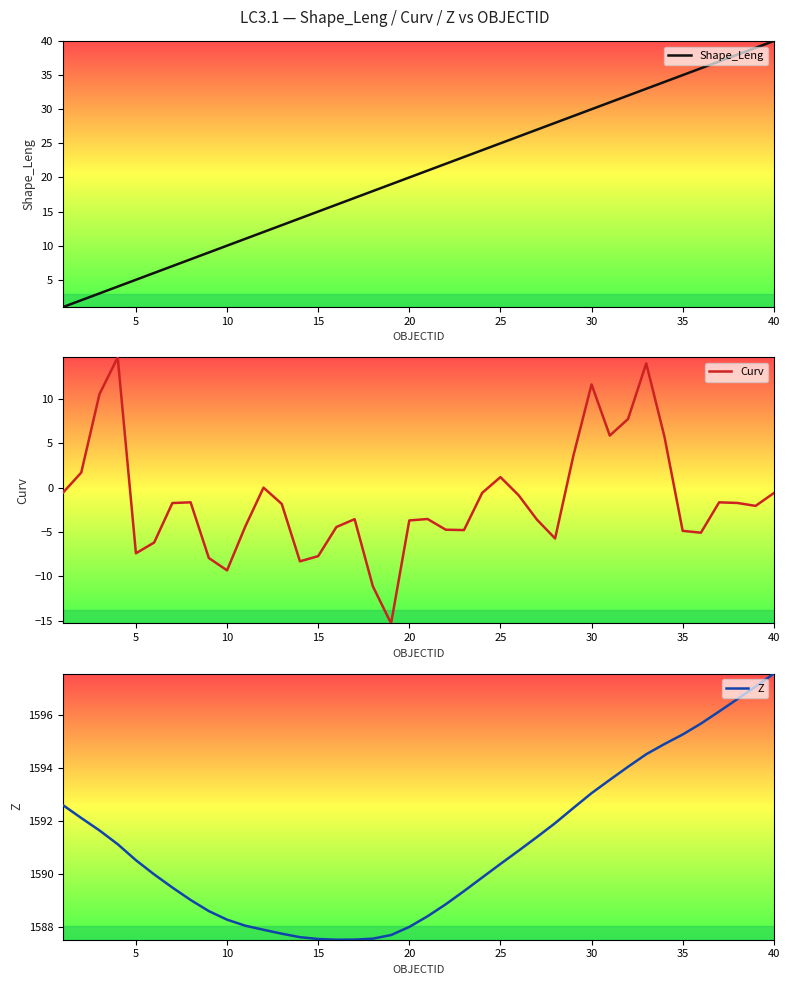

What is the maximum value for Shape_Leng?

40